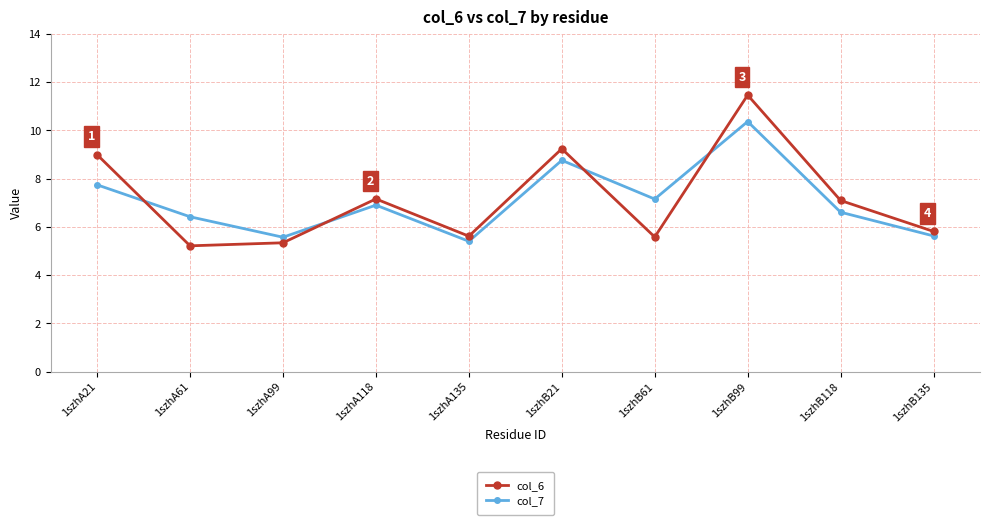

What is the minimum value shown in the chart?

5.2